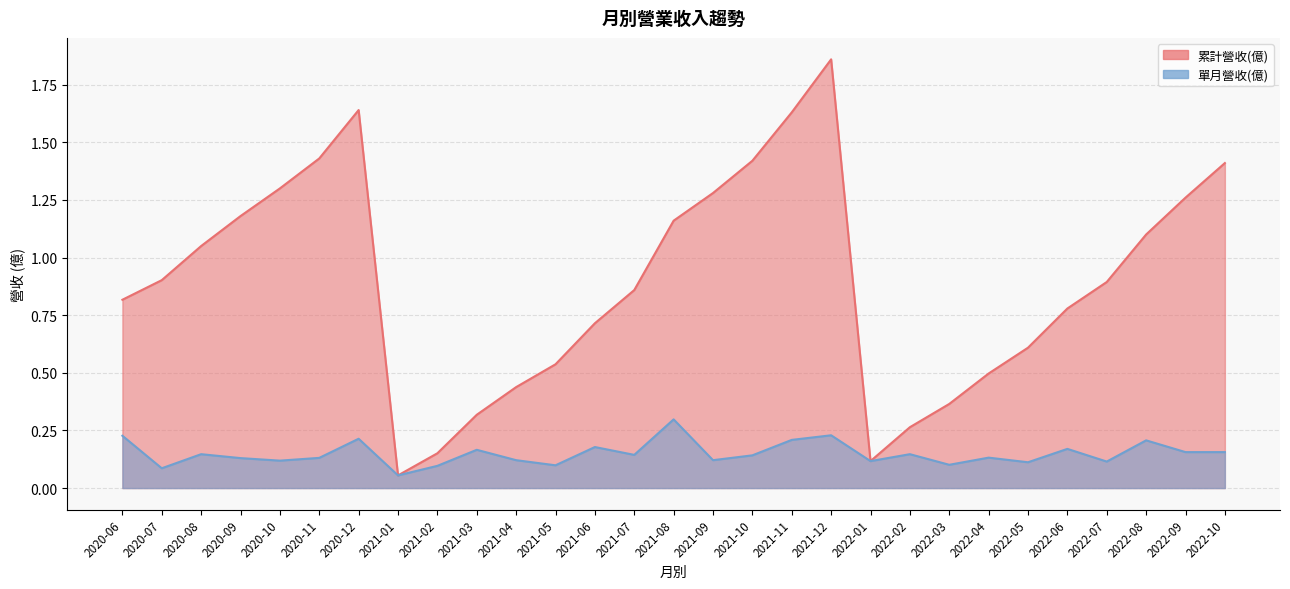

True or false: 累計營收(億) has a value of 1.2 at 2021-08.

True